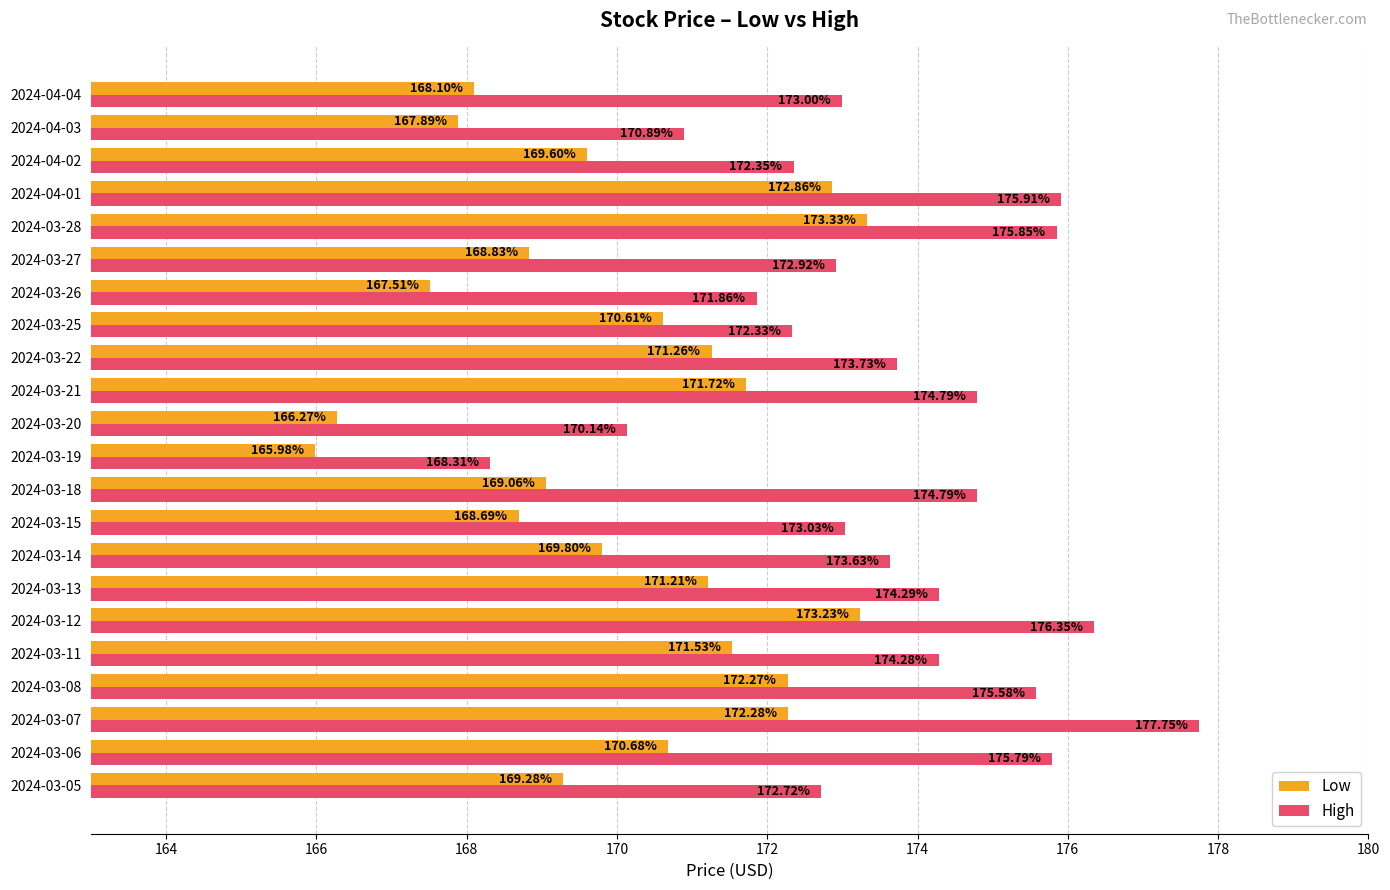

How many data points in Low are above 170?

11